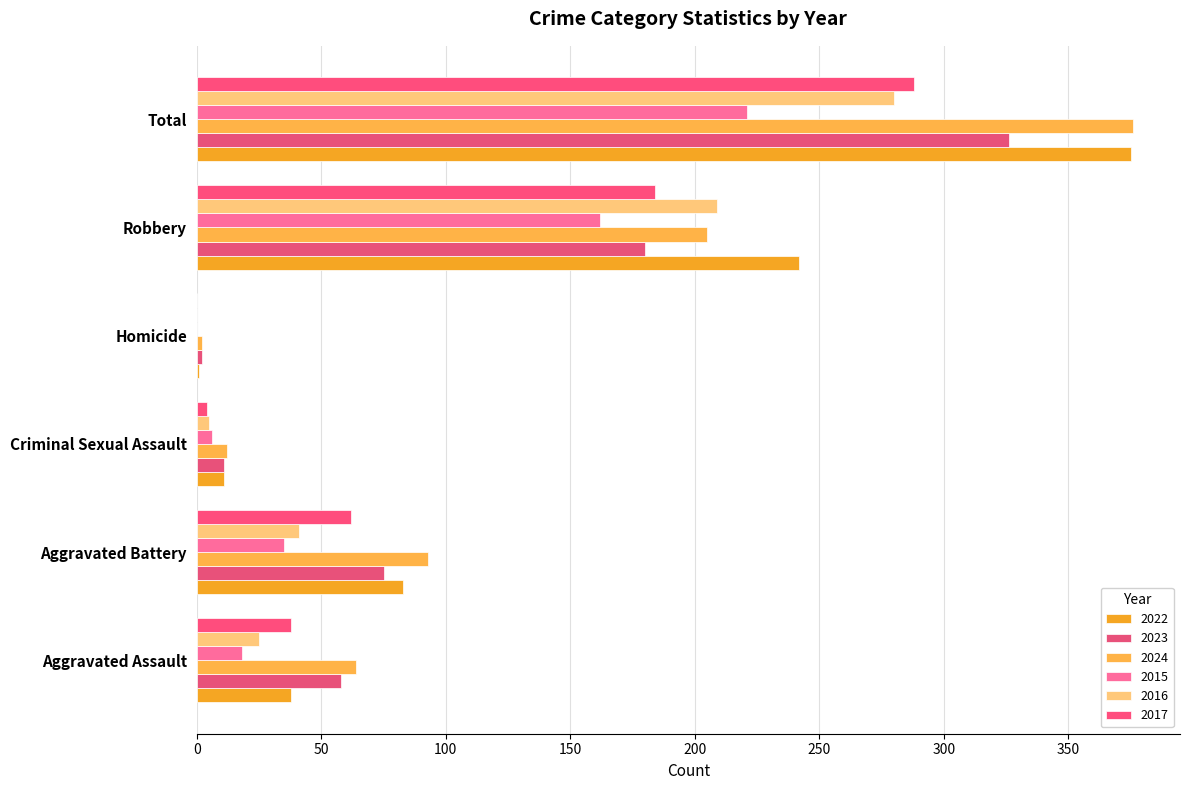

What is the highest value of the 2023 series?

326